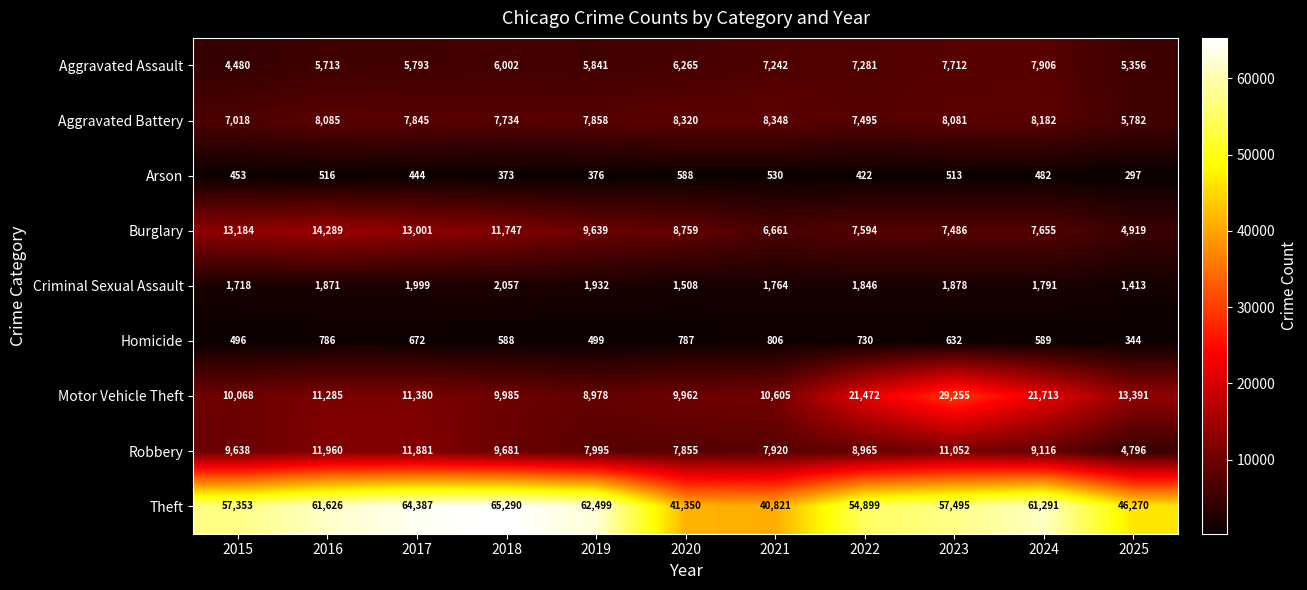

The value of Aggravated Battery at 2022 is 3478. True or false?

False